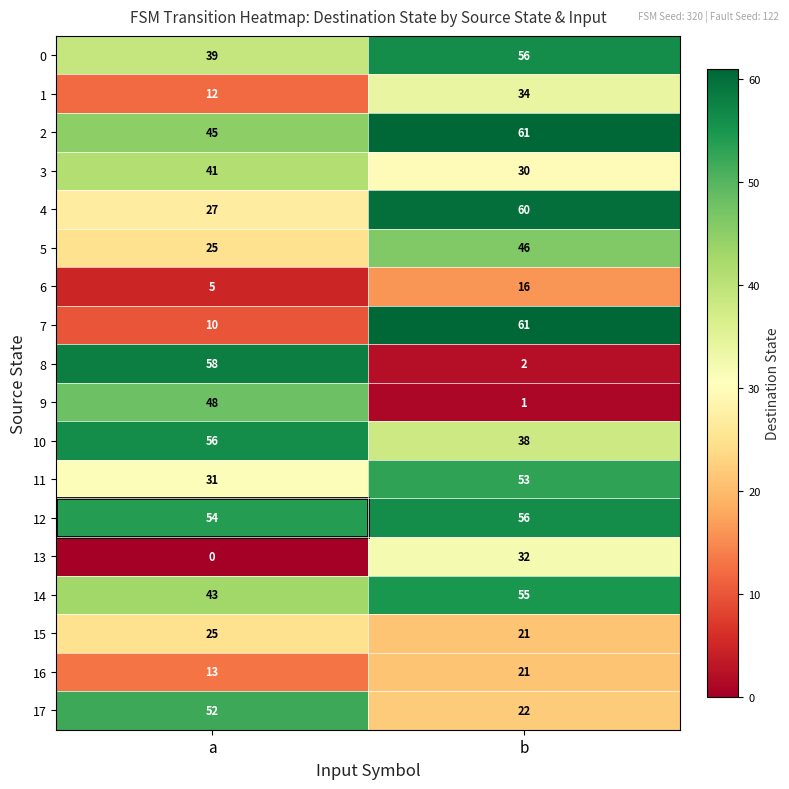

Which series changed the most between a and b?

8